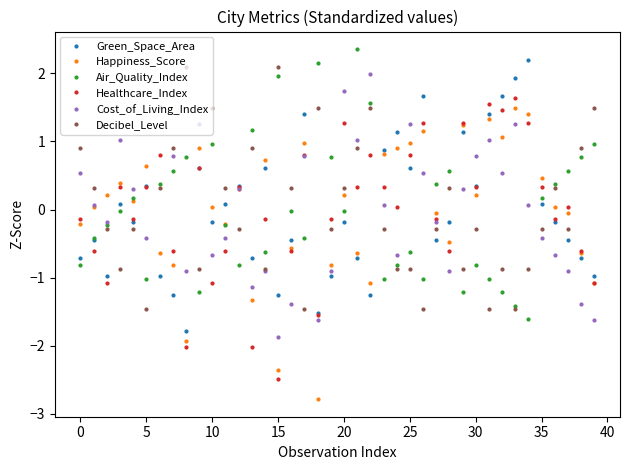

What is the highest value of the Green_Space_Area series?

2.2